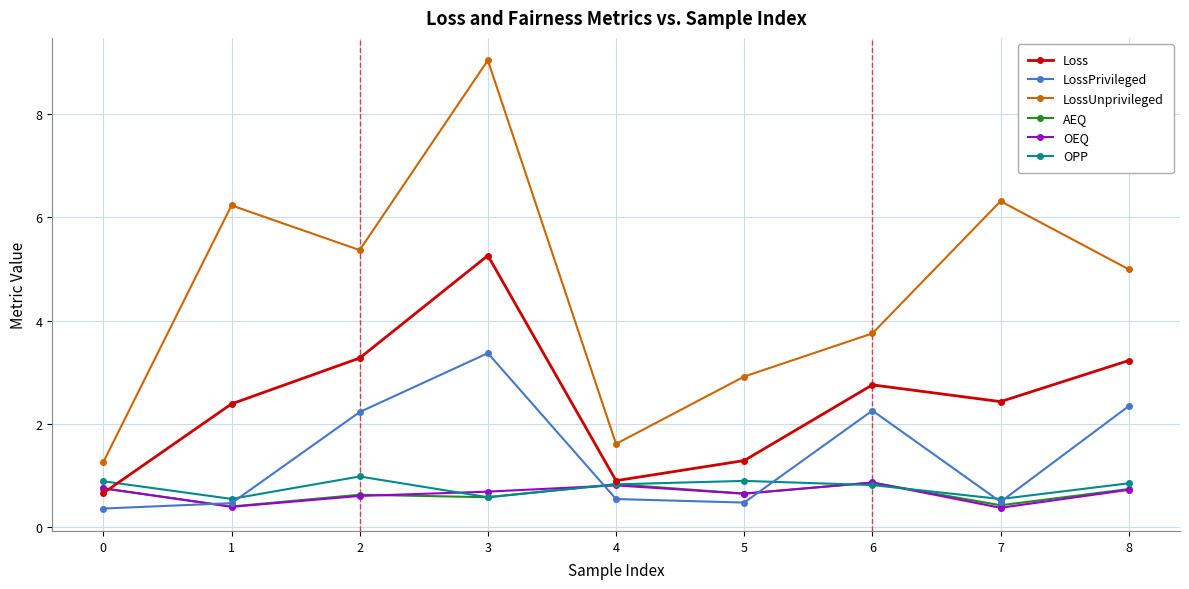

True or false: AEQ has more than 1 points higher than both neighbors.

True